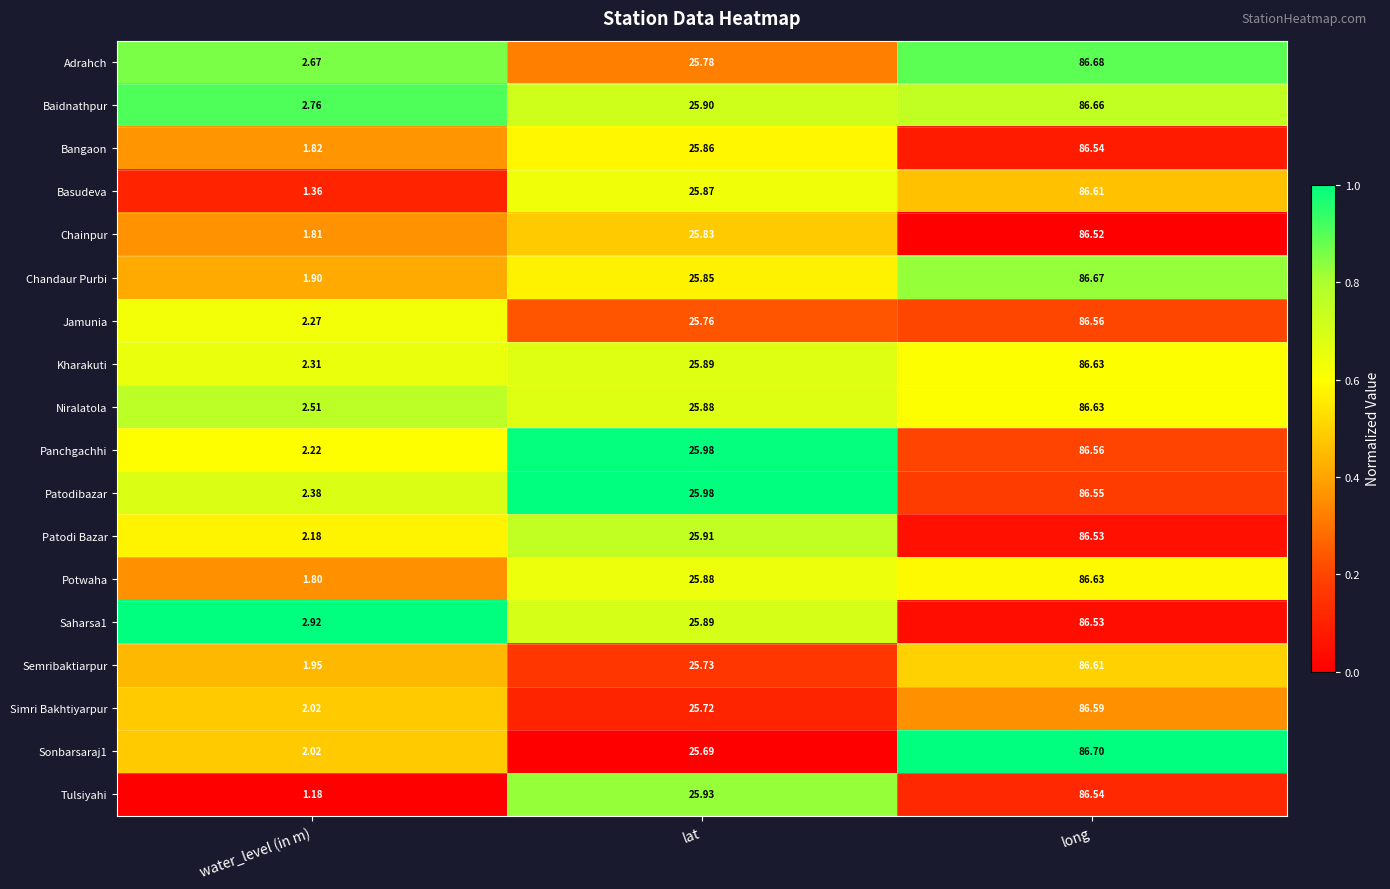

At which category is the sum across all series the highest?

long